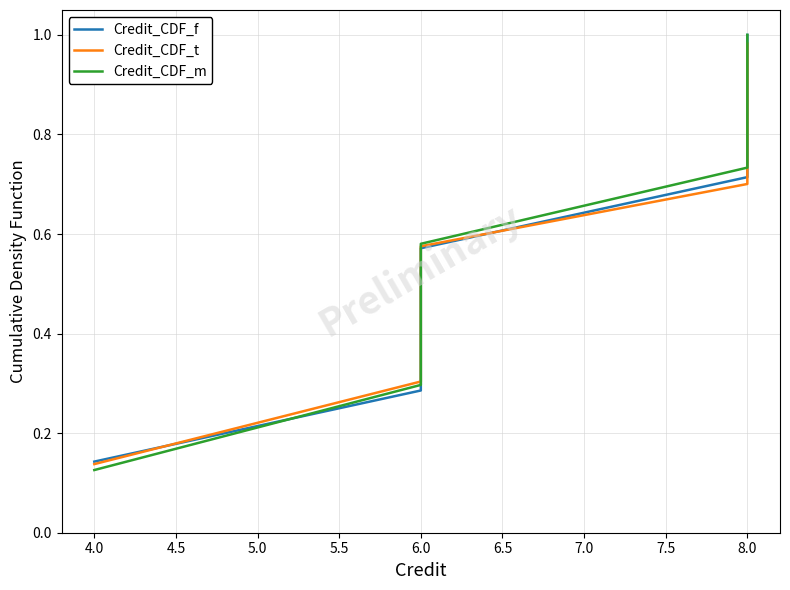

Does the chart display data point markers on the line(s)?

No